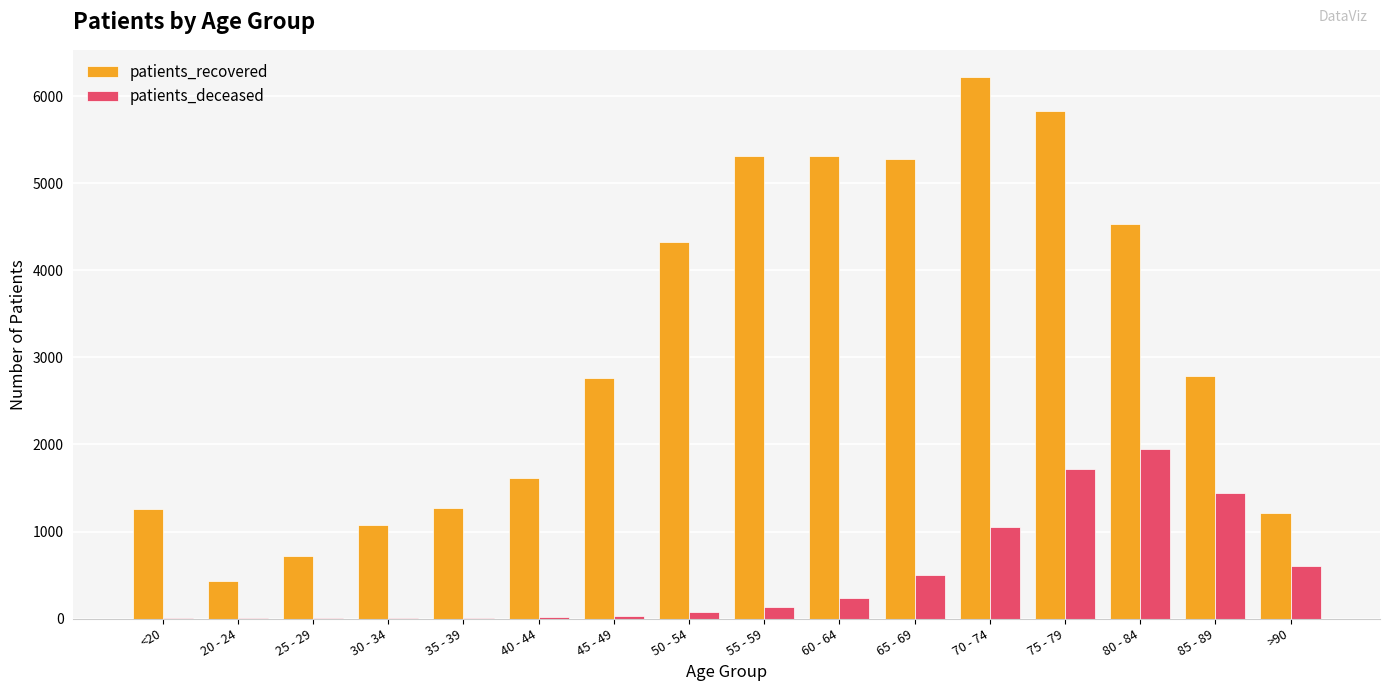

What are all the series names shown in the legend?

patients_recovered, patients_deceased